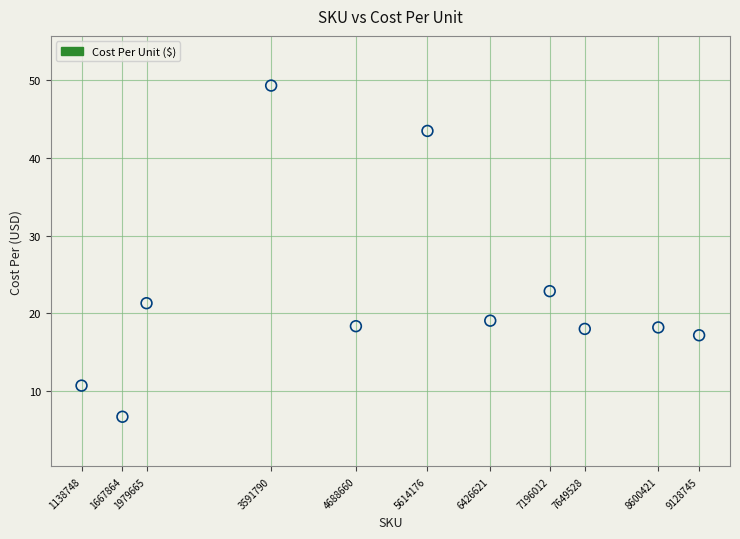

What is the average X value?

5243839.1